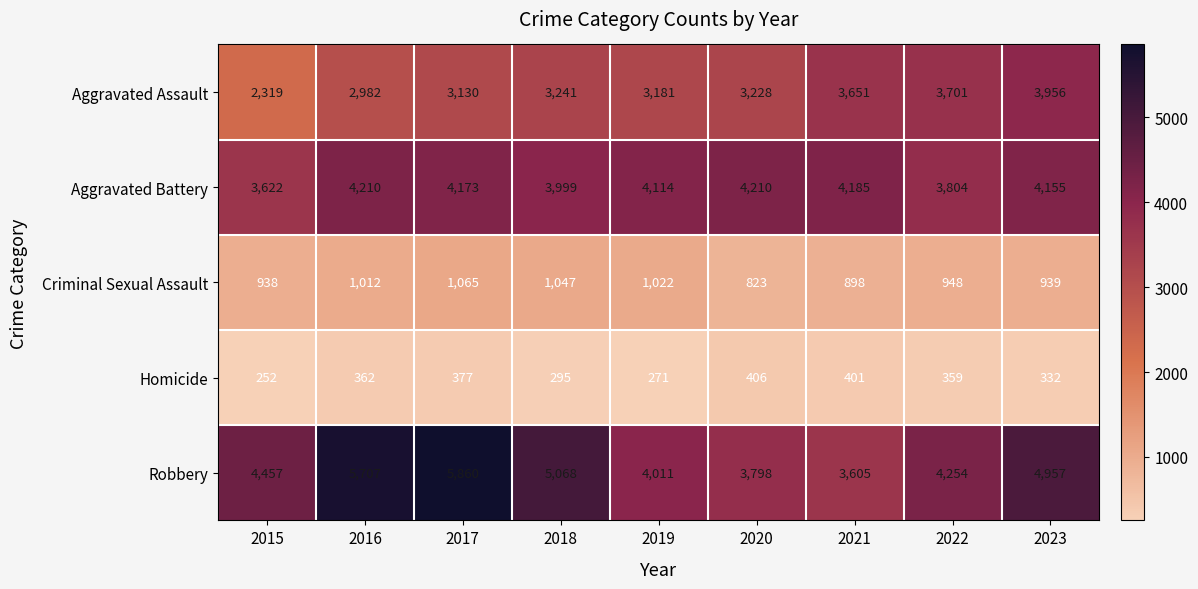

At which category is the sum across all series the highest?

2017